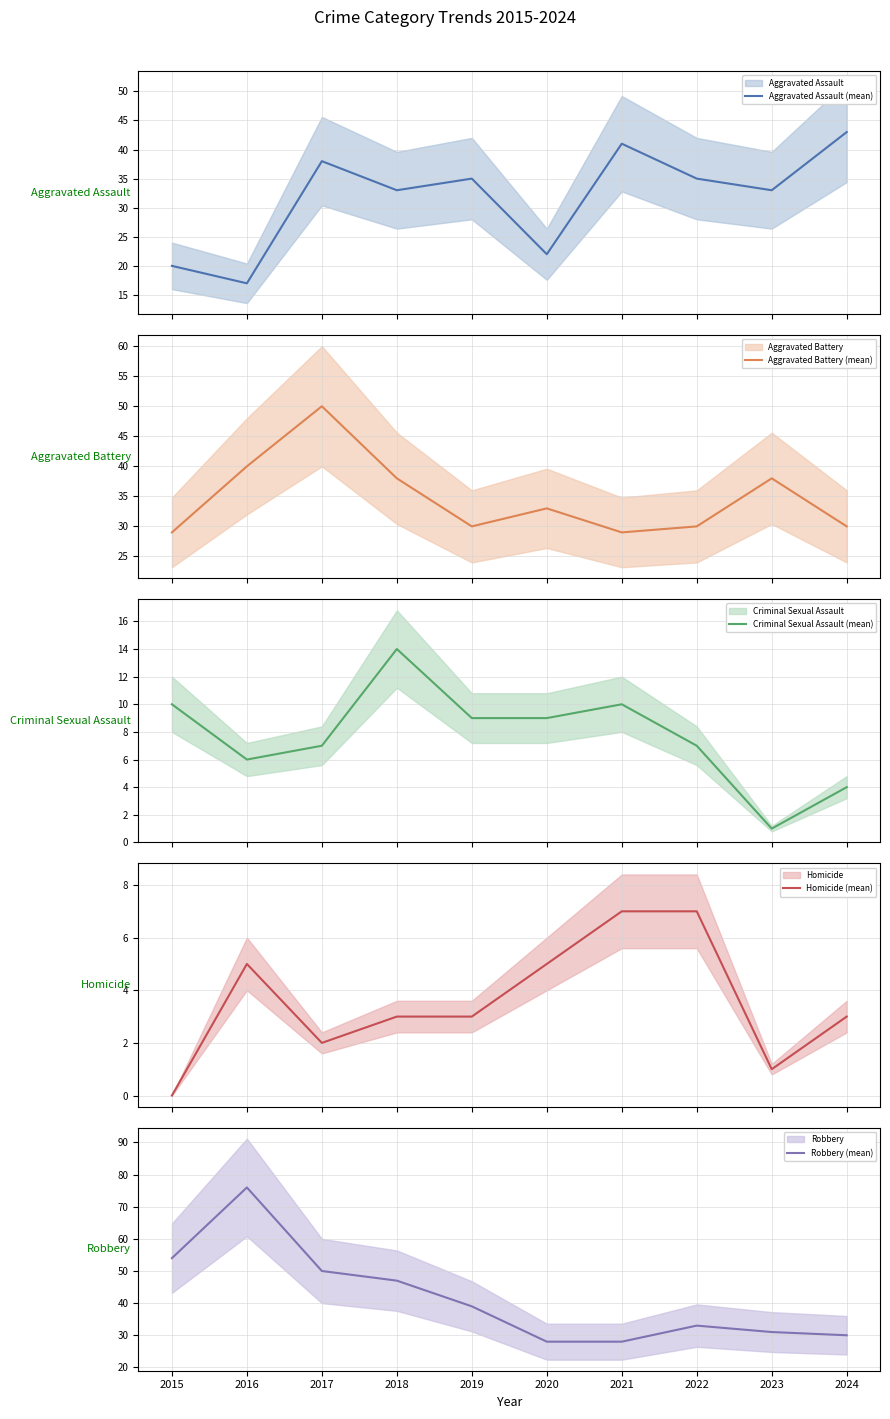

What is the maximum value shown in the chart?

76